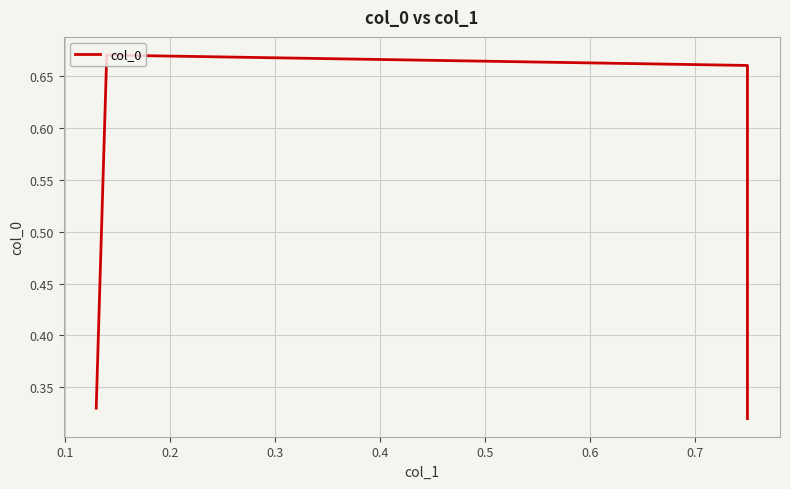

At which category does the data reach its first local peak?

0.1